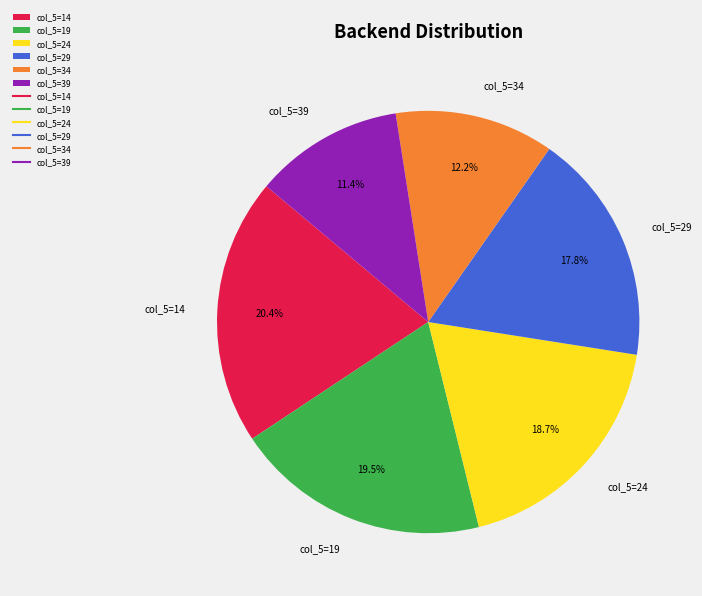

Is there any slice that represents more than half of the pie?

No